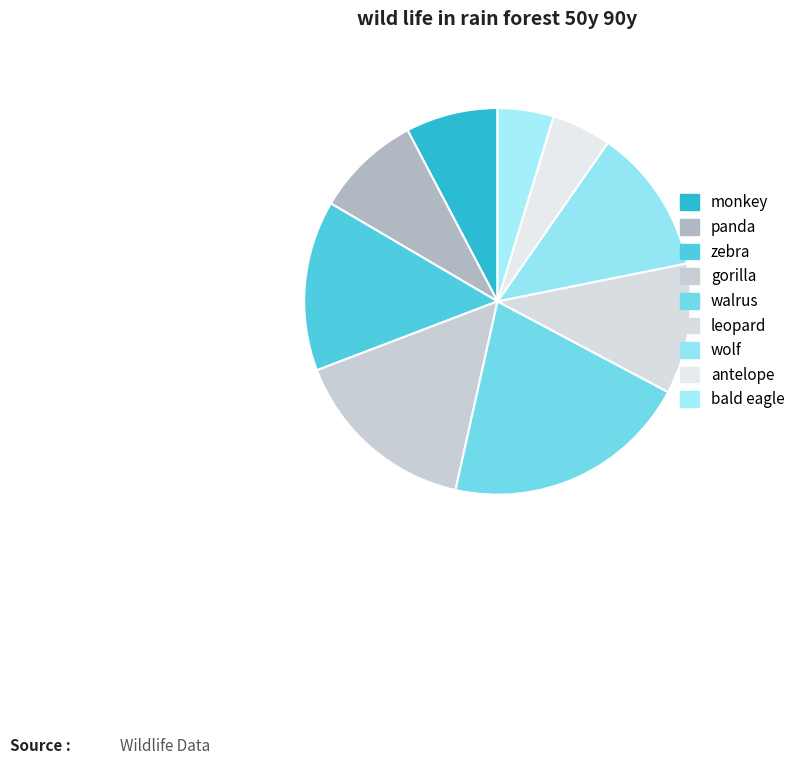

Approximately how many times larger is the value at gorilla compared to monkey?

2.0